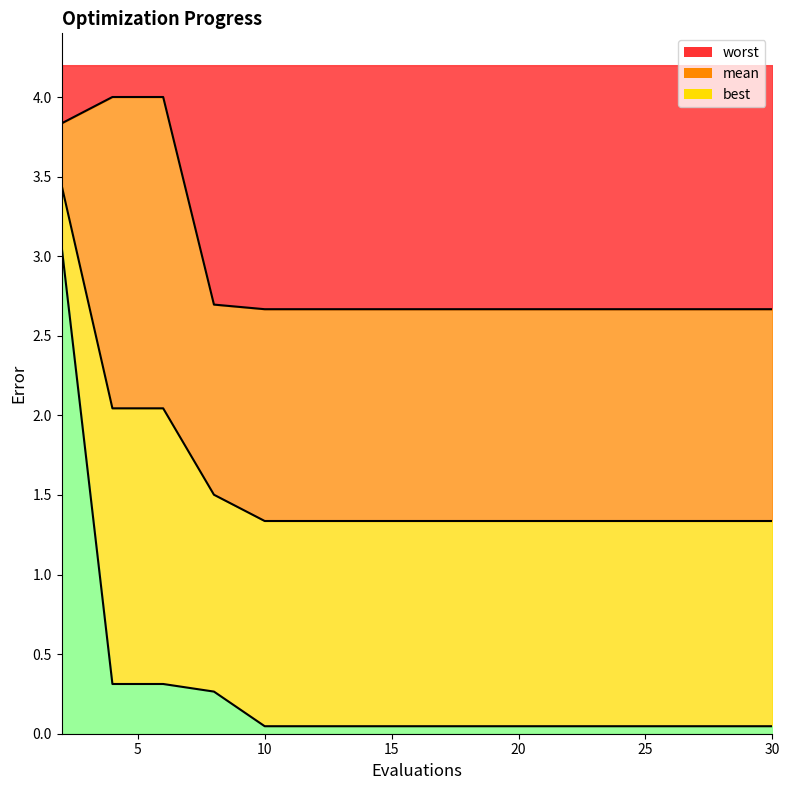

List the labels in order of best value, smallest first.

10, 12, 14, 16, 18, 20, 22, 24, 26, 28, 30, 8, 4, 6, 2